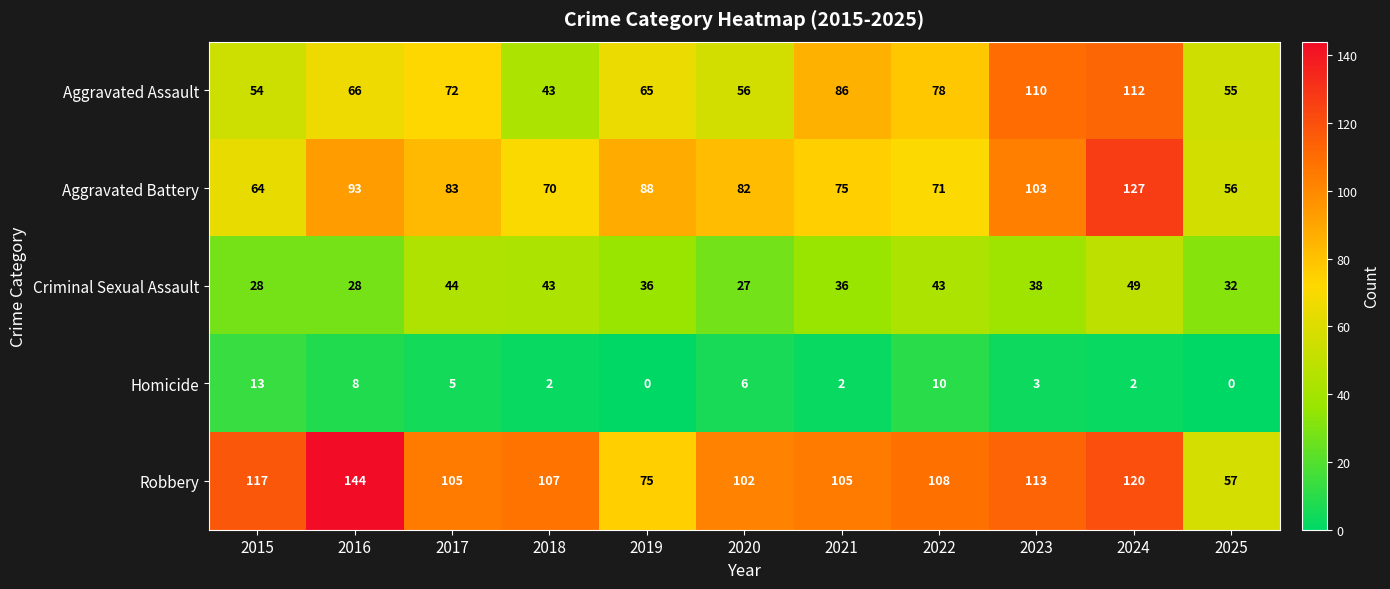

What is the difference between the maximum and second lowest values in the Homicide series?

13